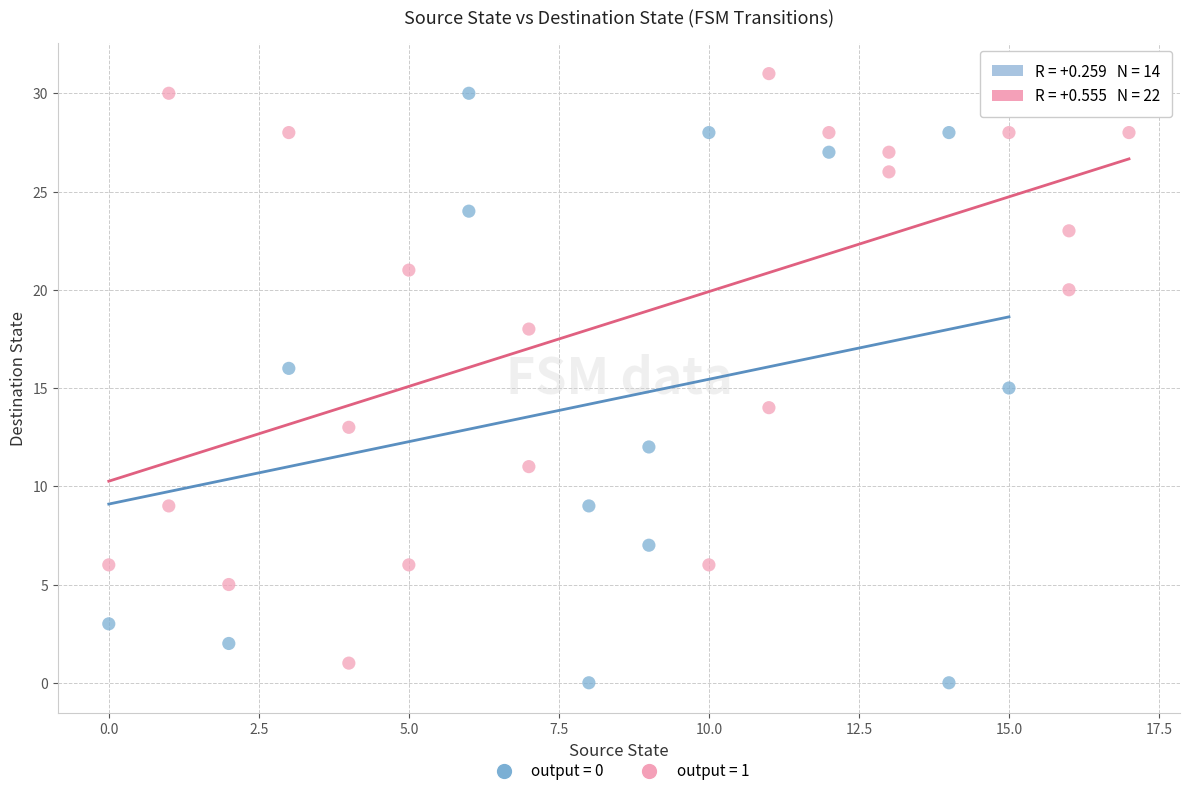

What are all the series names shown in the legend?

output = 0, output = 1